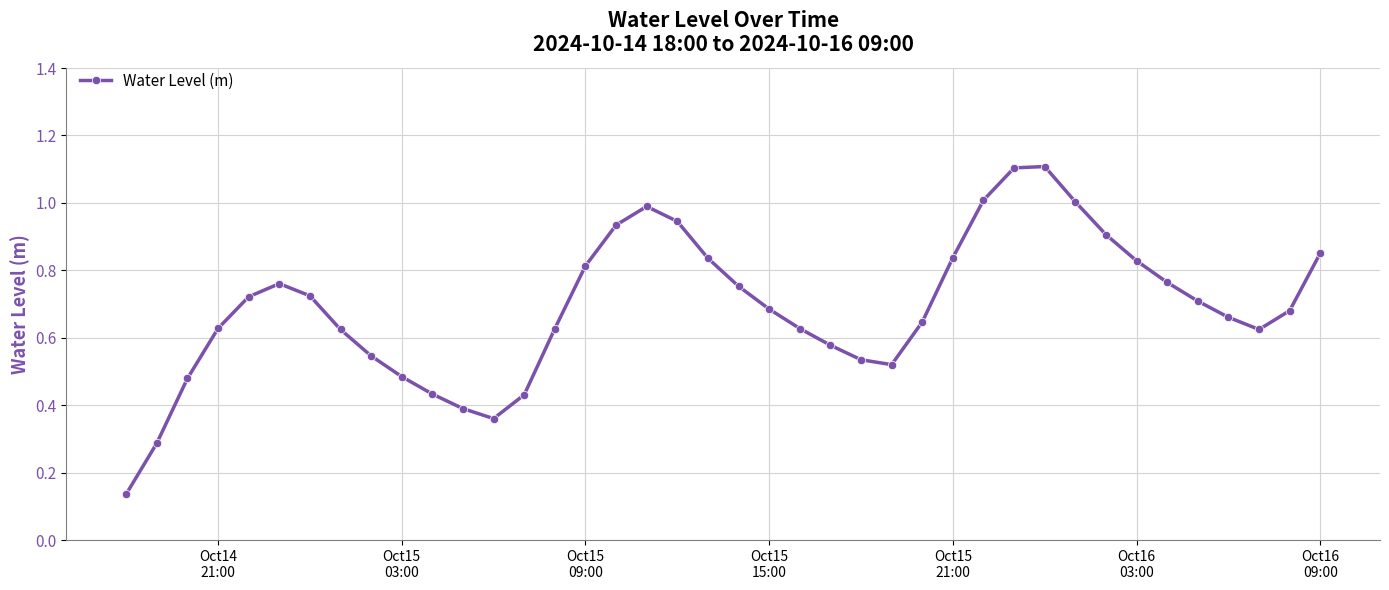

How many points are lower than both their immediate neighbors (excluding endpoints)?

3